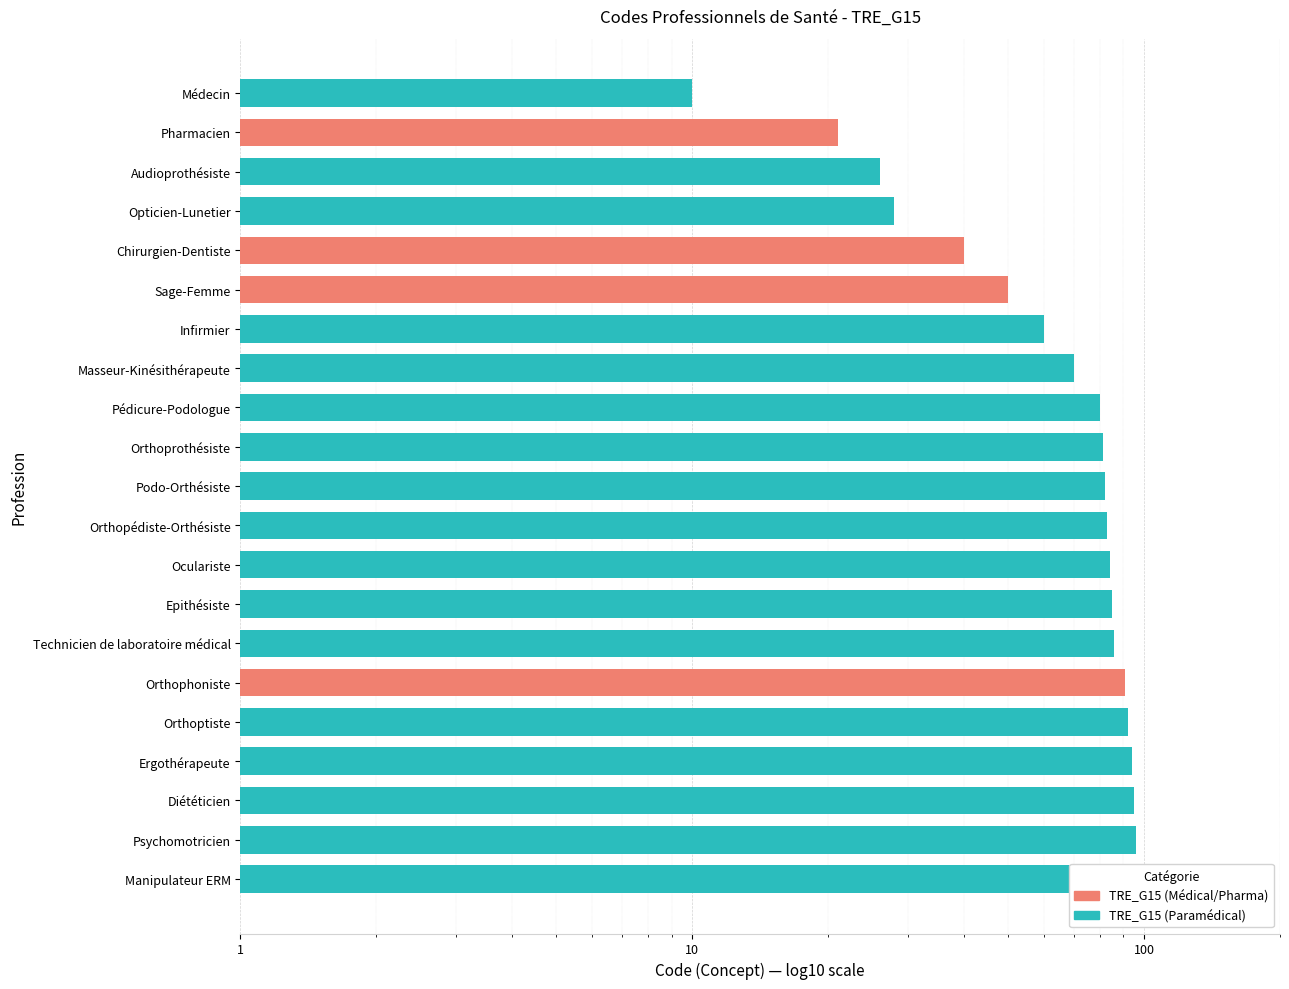

What is the label of the 10th bar from the left?

Orthoprothésiste